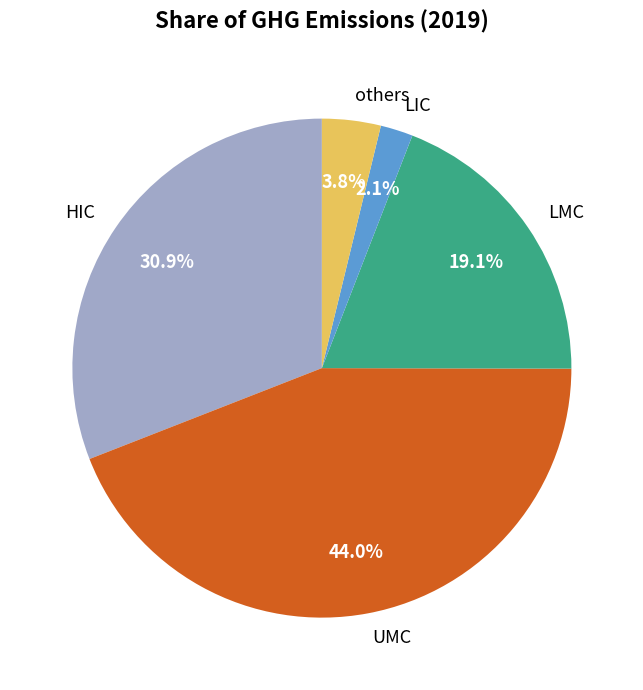

To the nearest percent, what is the combined percentage of others and UMC?

48%